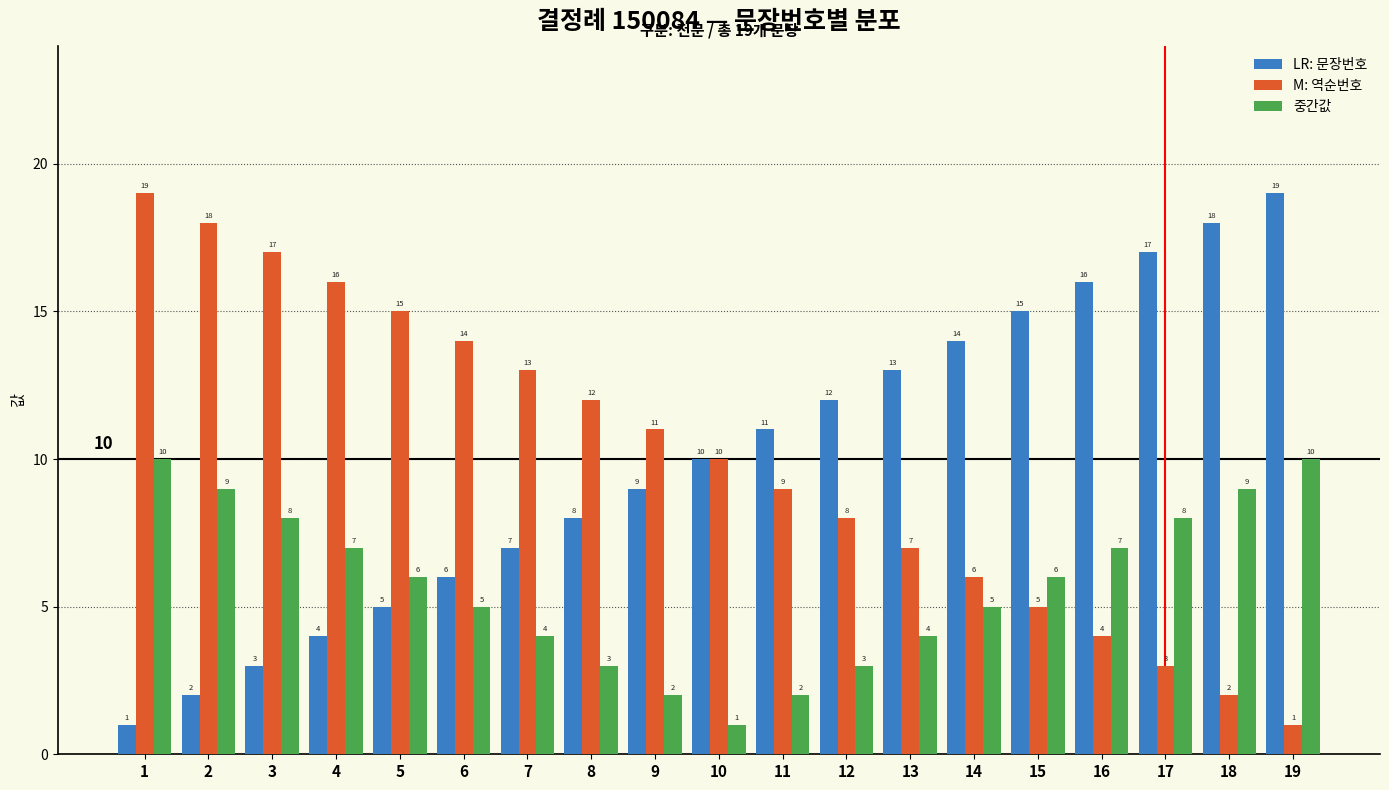

What is the greatest value displayed?

19